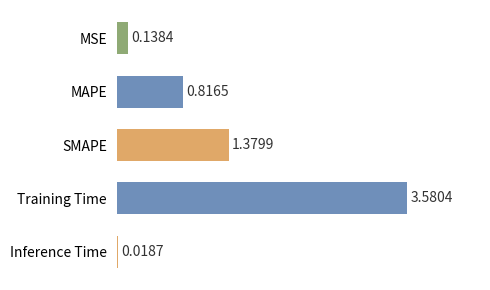

How many bars are there in total?

5